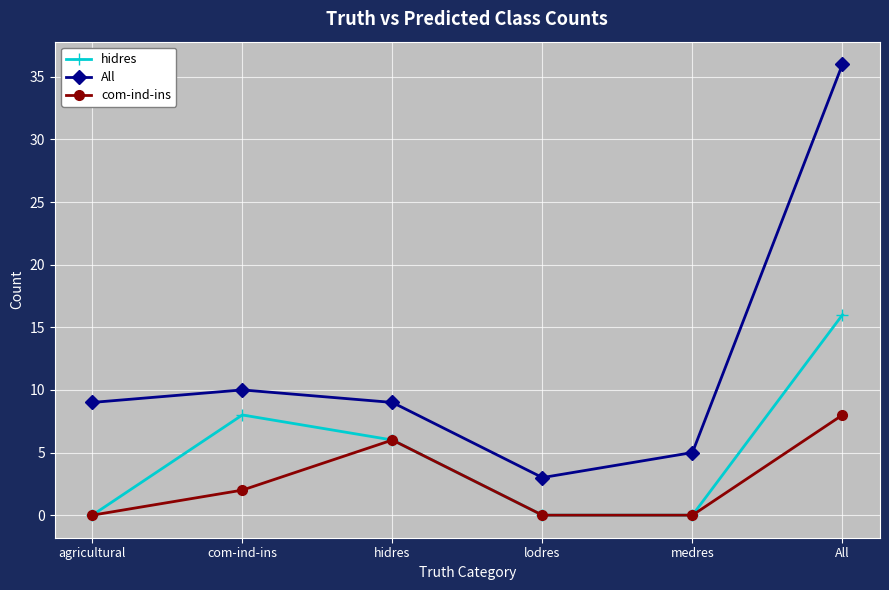

Reading left to right, transcribe all the data shown in this chart.

hidres: agricultural=0	com-ind-ins=8	hidres=6	lodres=0	medres=0	All=16
All: agricultural=9	com-ind-ins=10	hidres=9	lodres=3	medres=5	All=36
com-ind-ins: agricultural=0	com-ind-ins=2	hidres=6	lodres=0	medres=0	All=8